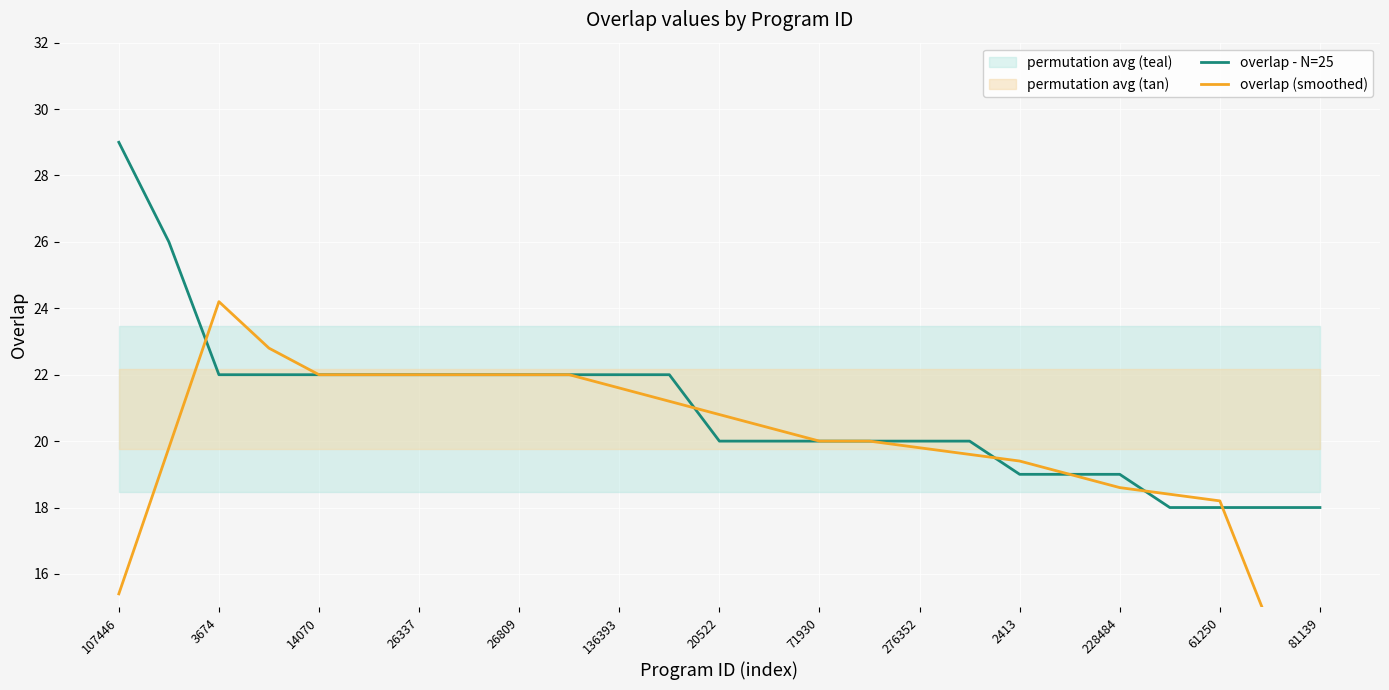

True or false: overlap - N=25 has a value of 15 at 136393.

False